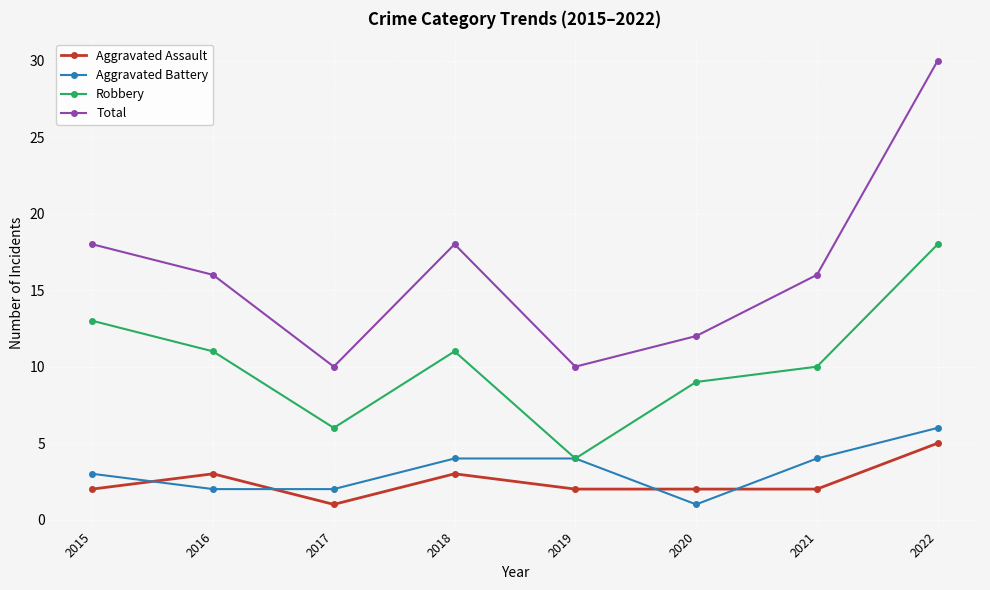

At which category does the chart reach its peak across all series?

2022